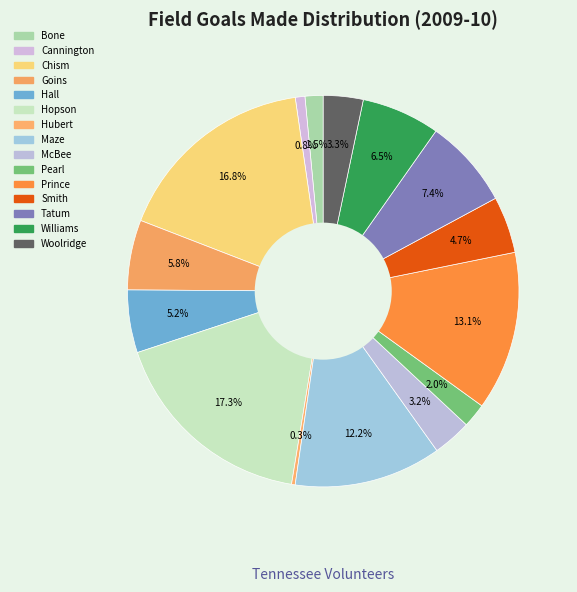

The McBee slice represents 1% of the pie. True or false?

False